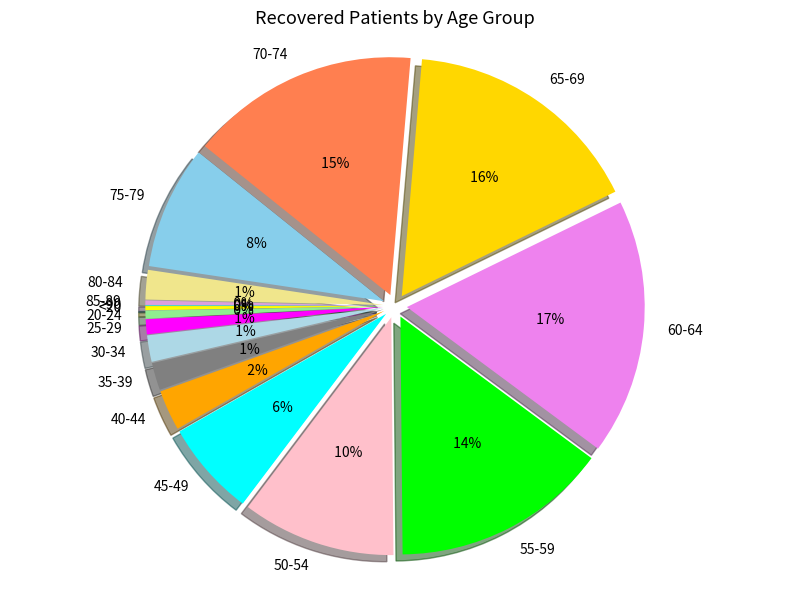

What is the largest slice in the pie chart?

60-64